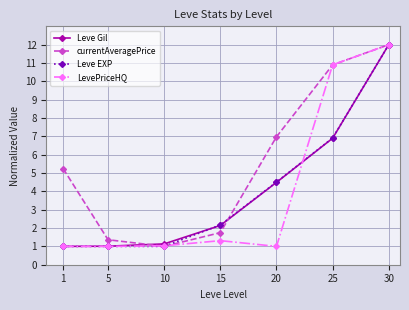

Which series has the largest total across all categories?

currentAveragePrice